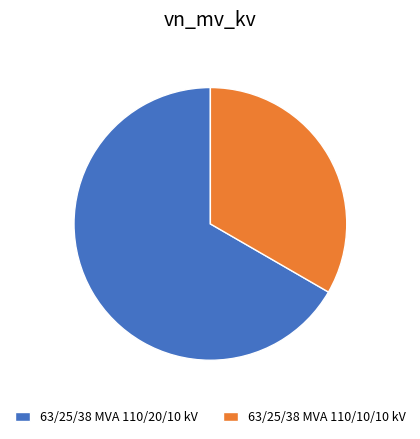

Count the number of slices in the pie.

2